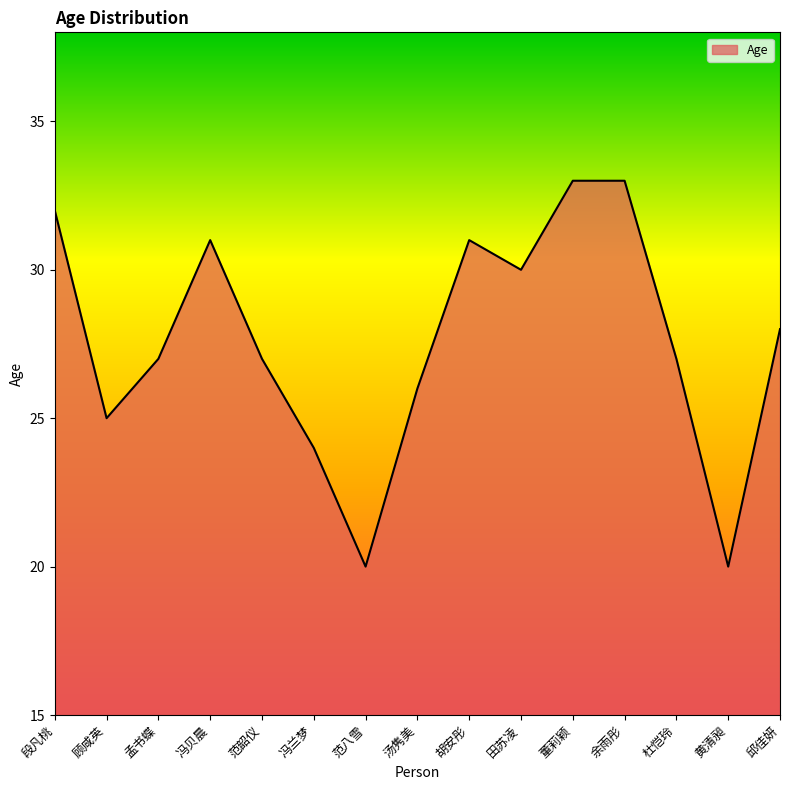

What position from the right is 范韶仪?

11